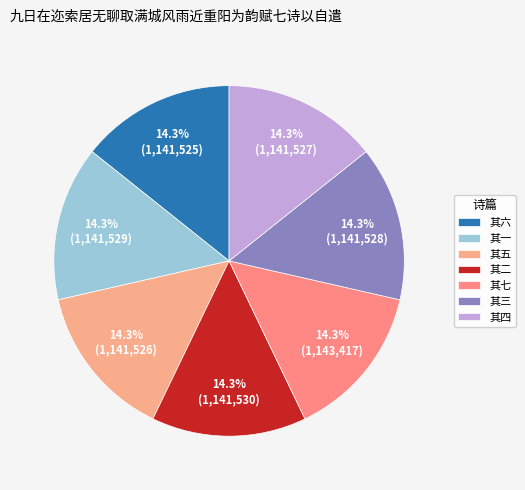

Count the number of slices in the pie.

7